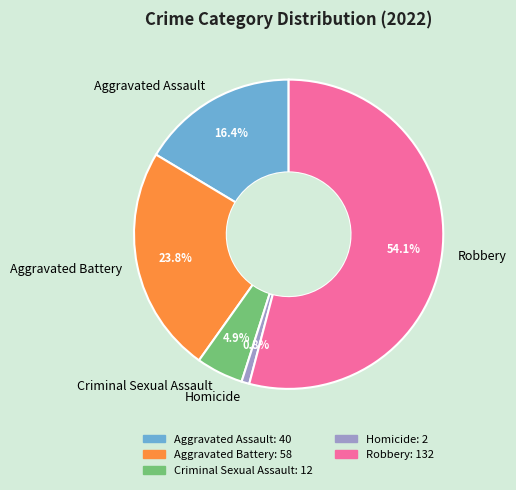

What is the largest slice in the pie chart?

Robbery